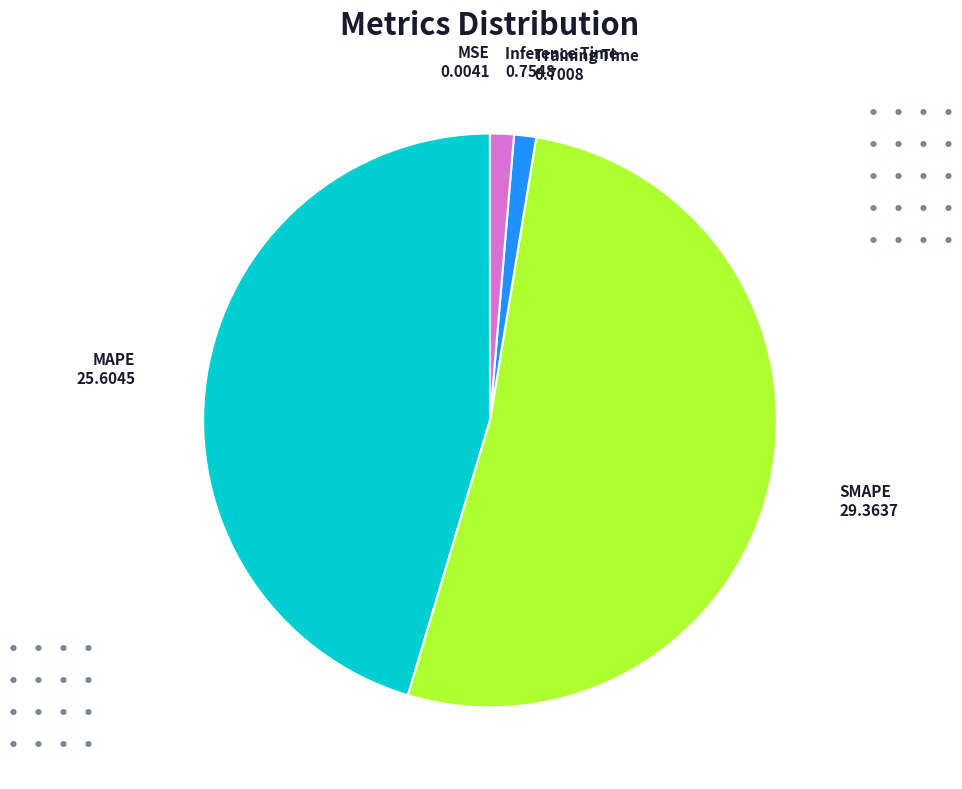

Is the sum of Training Time and MAPE greater than half?

No